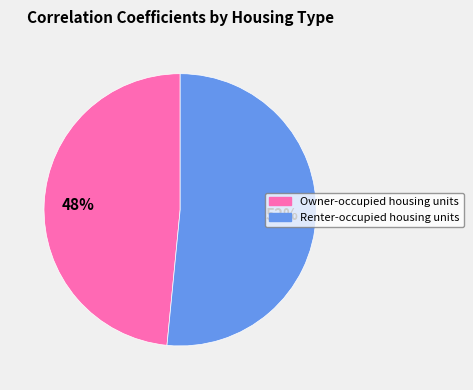

Which has a higher value, Owner-occupied housing units or Renter-occupied housing units?

Renter-occupied housing units